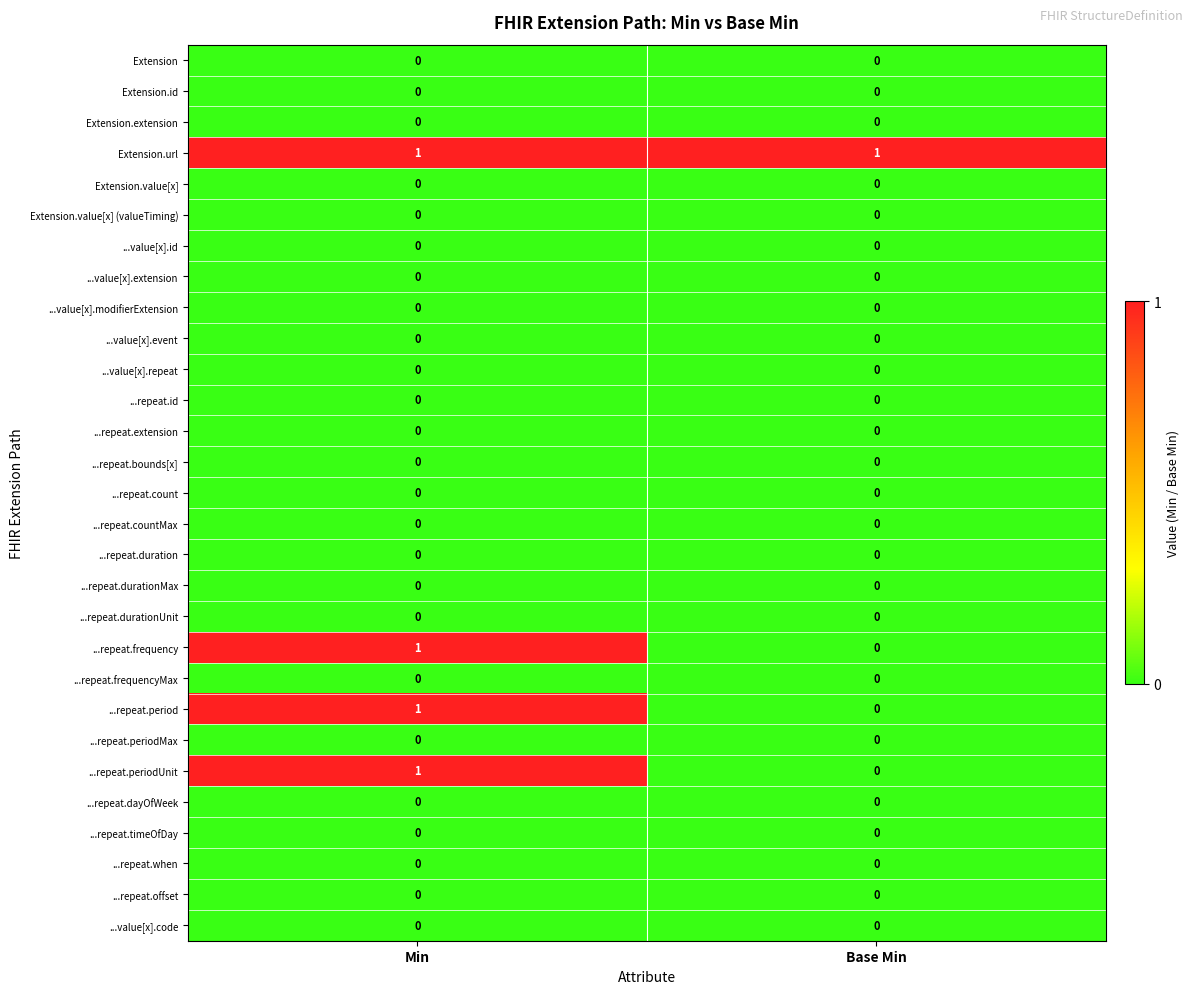

What is the total value across all series at Min?

4